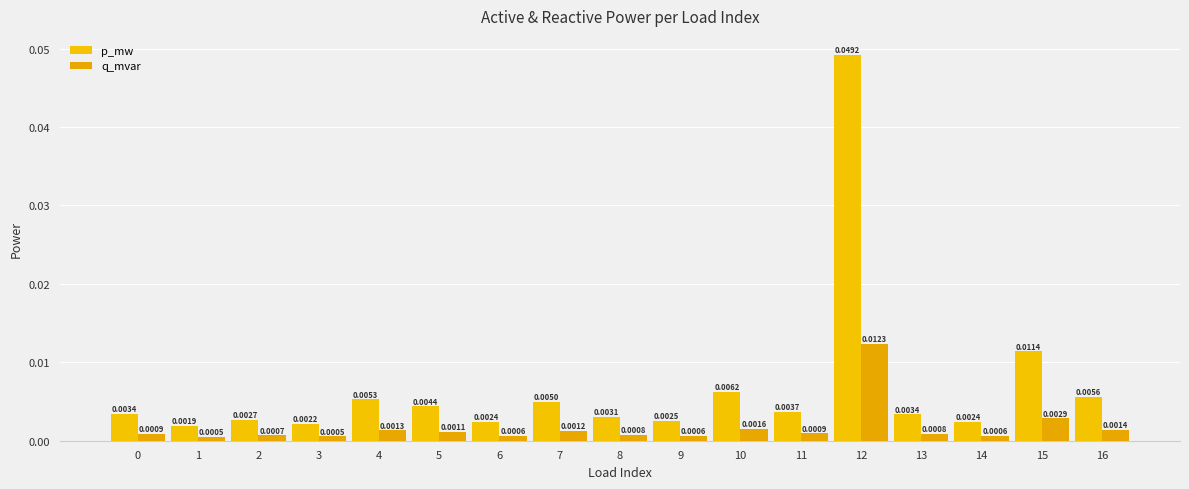

Which series changed the most between 7 and 14?

p_mw